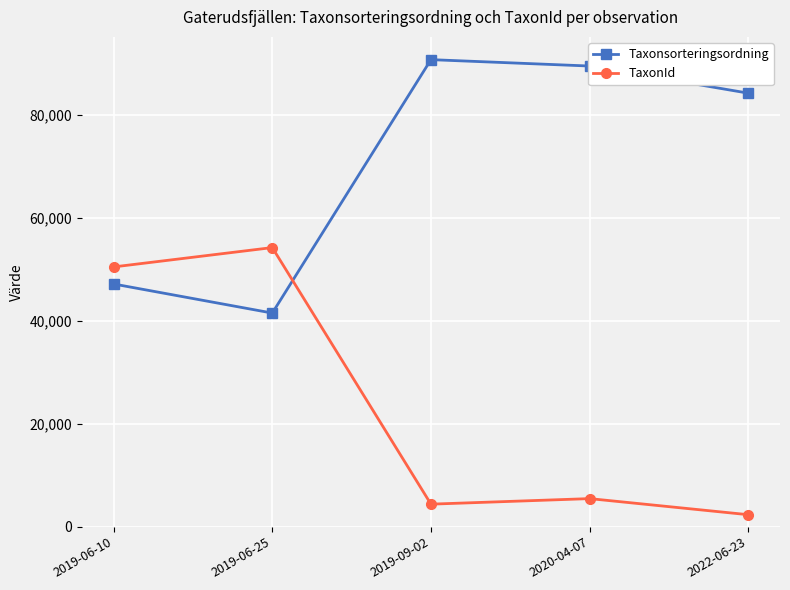

Where do Taxonsorteringsordning and TaxonId first cross each other?

2019-06-25 and 2019-09-02